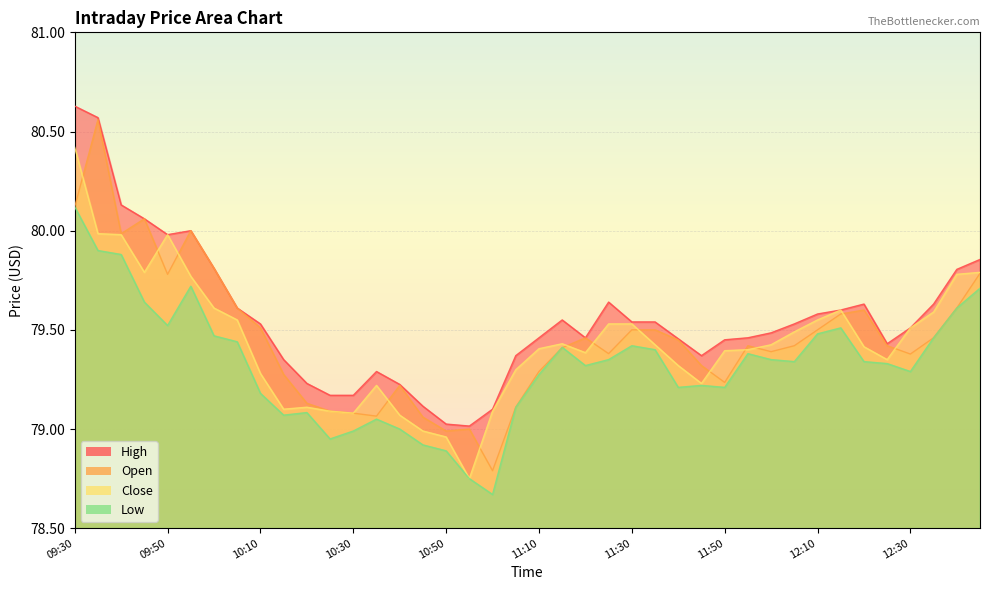

Rank the categories by Close value from lowest to highest.

10:55, 10:50, 10:45, 10:40, 10:30, 10:25, 11:00, 10:15, 10:20, 10:35, 11:45, 10:10, 11:05, 11:40, 12:25, 11:20, 11:50, 11:55, 11:10, 12:20, 11:35, 12:00, 11:15, 12:05, 12:30, 11:25, 11:30, 10:05, 12:10, 12:35, 12:15, 10:00, 09:55, 12:40, 09:45, 12:45, 09:40, 09:50, 09:35, 09:30